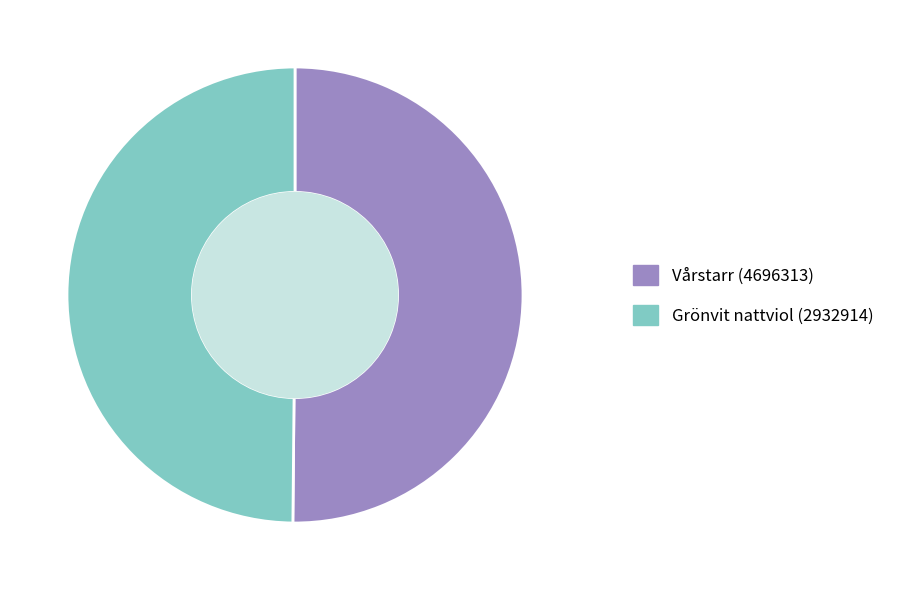

Do Grönvit nattviol (2932914) and Vårstarr (4696313) together represent more than half of the pie?

Yes